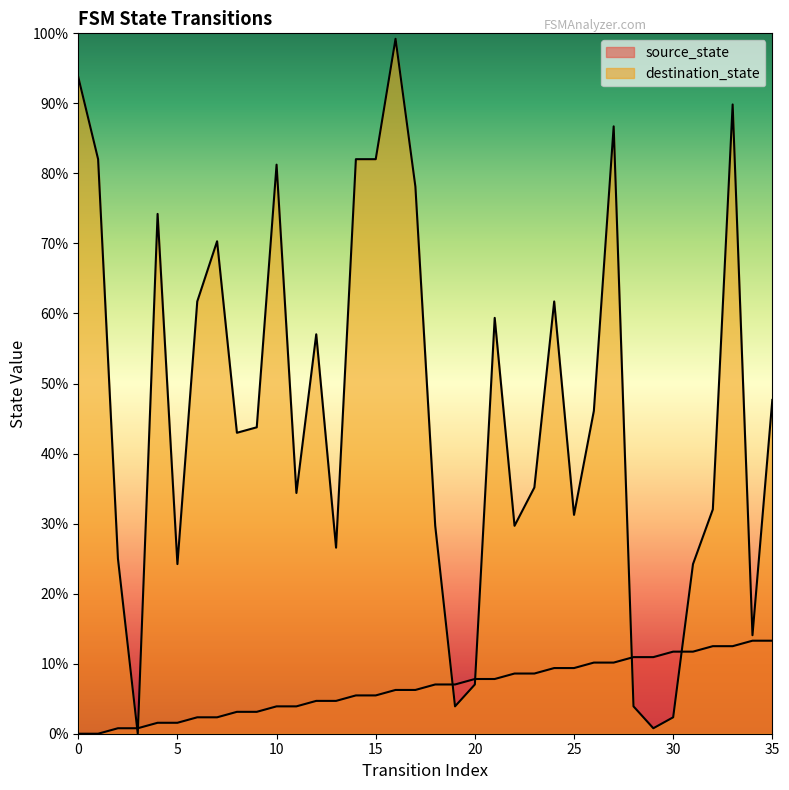

The value of source_state at 19 is 10.4. True or false?

False